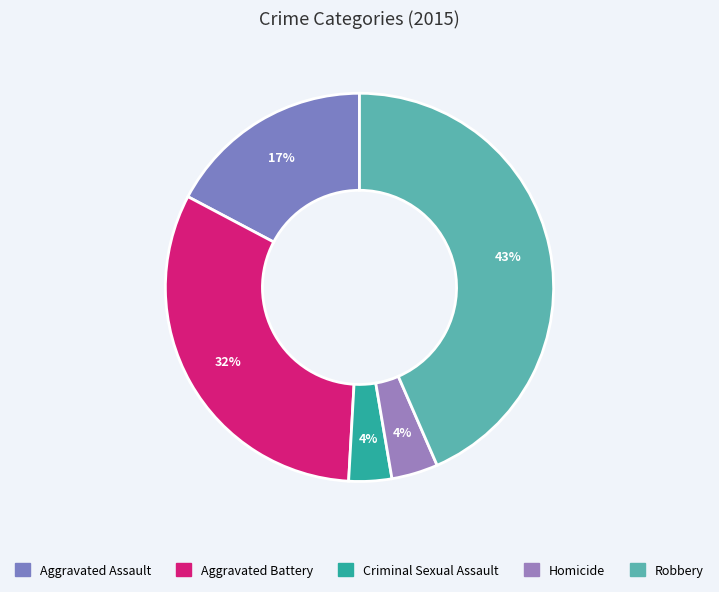

Count the number of slices in the pie.

5